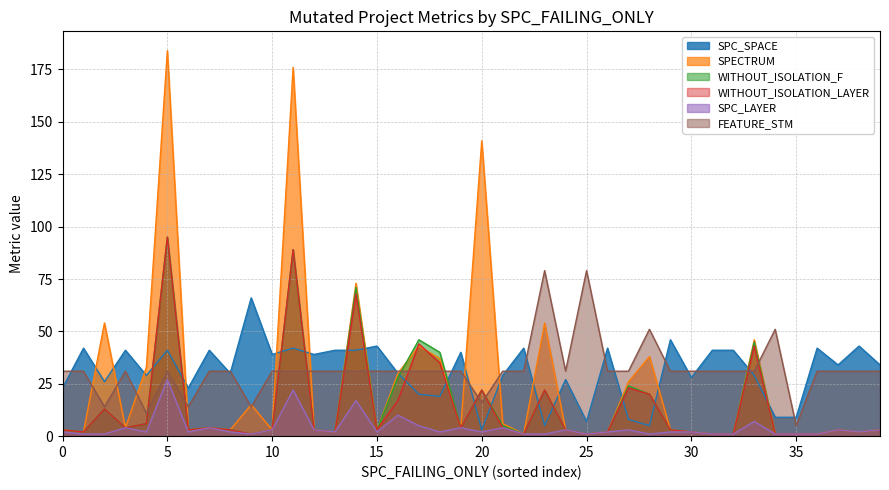

What is the maximum value shown in the chart?

184